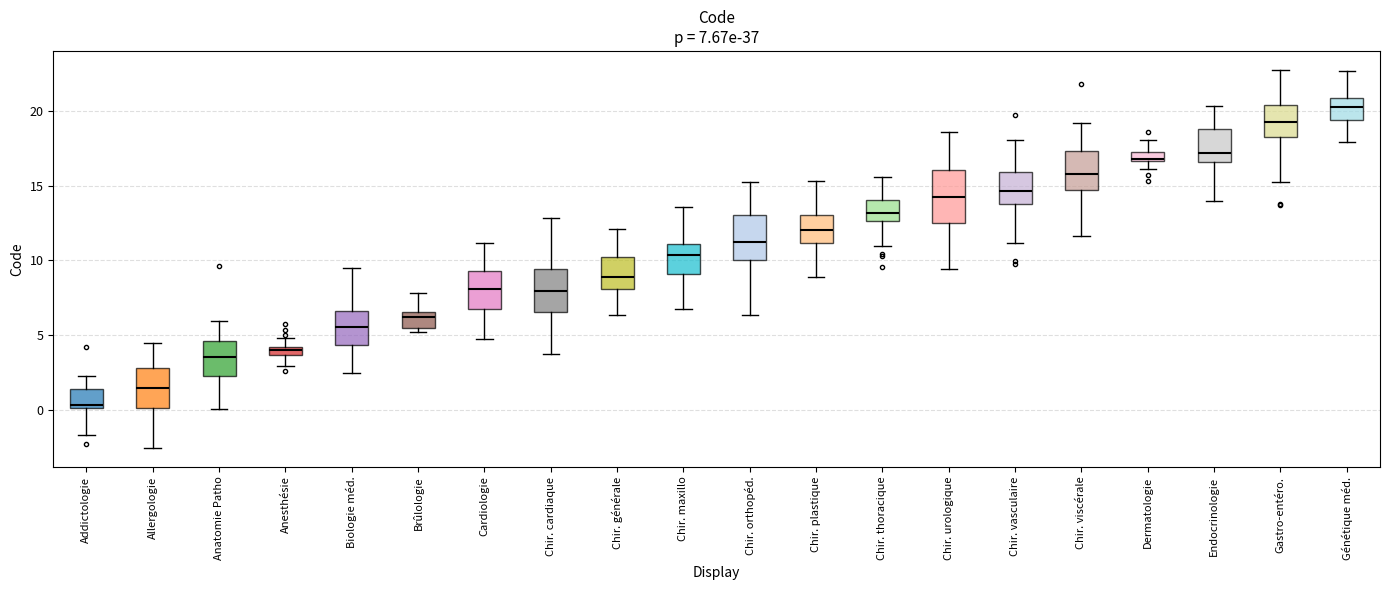

Comparing the boxes themselves (not the whiskers), which one is the tallest?

Chir. urologique